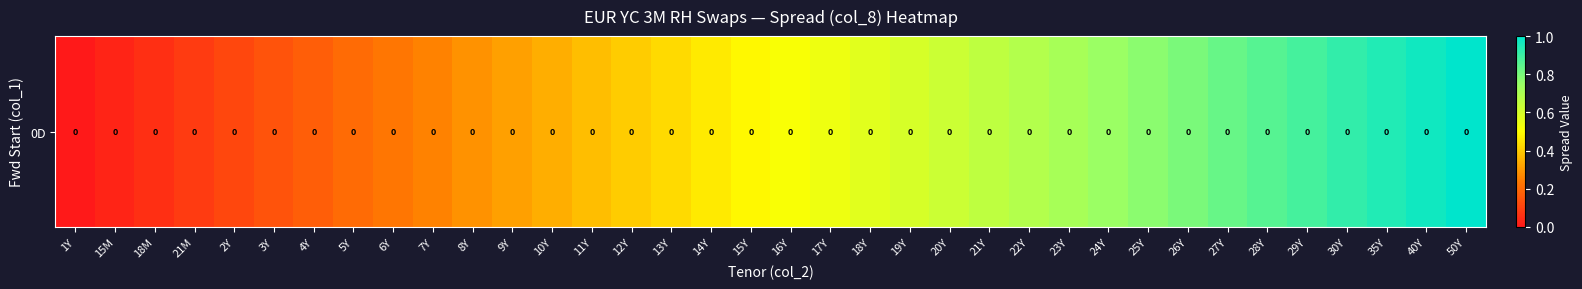

What is the difference between the maximum and minimum values?

1.0